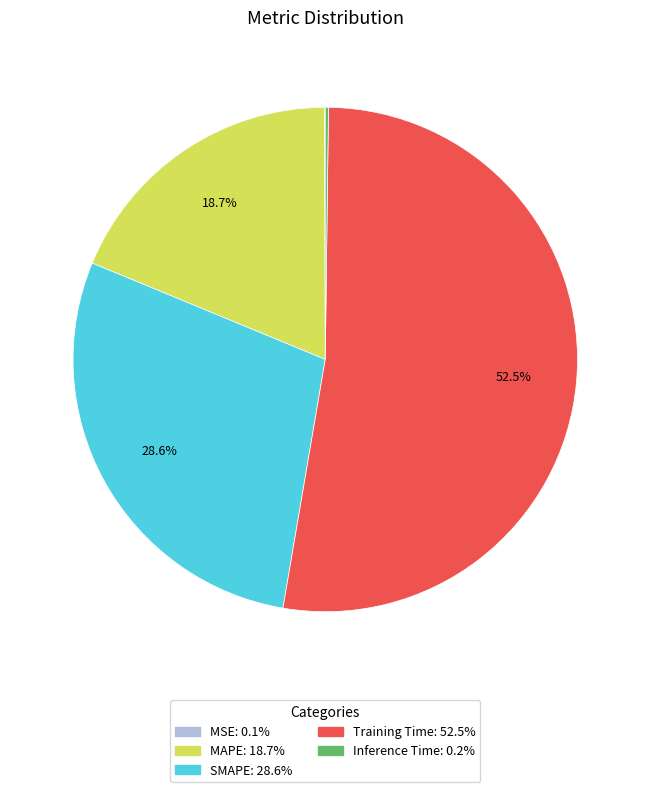

Which category has the biggest portion of the pie?

Training Time